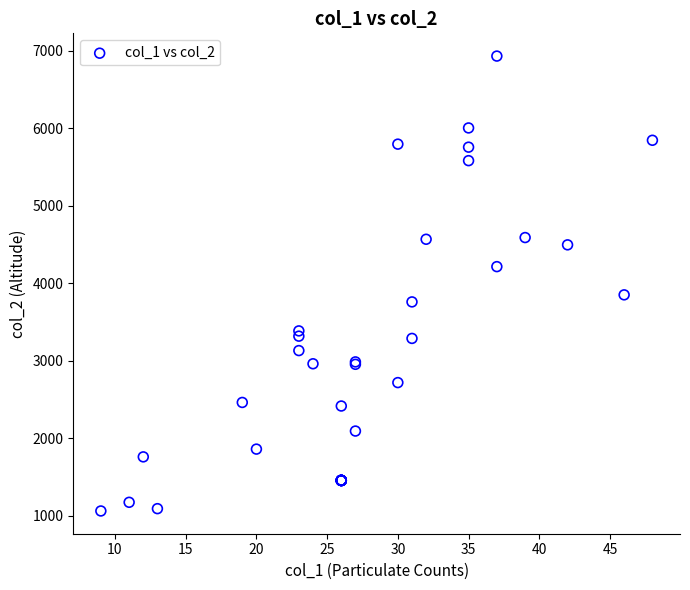

What Y value in the scatter plot is closest to 3996?

3850